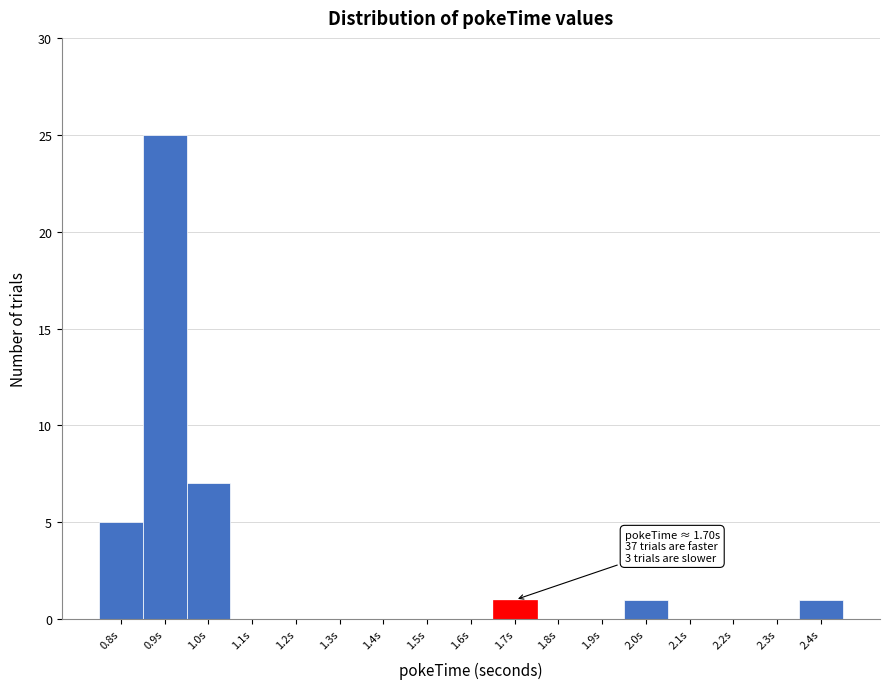

Reading left to right, what are all the values shown in this chart?

0.8s=5	0.9s=25	1.0s=7	1.1s=0	1.2s=0	1.3s=0	1.4s=0	1.5s=0	1.6s=0	1.7s=1	1.8s=0	1.9s=0	2.0s=1	2.1s=0	2.2s=0	2.3s=0	2.4s=1